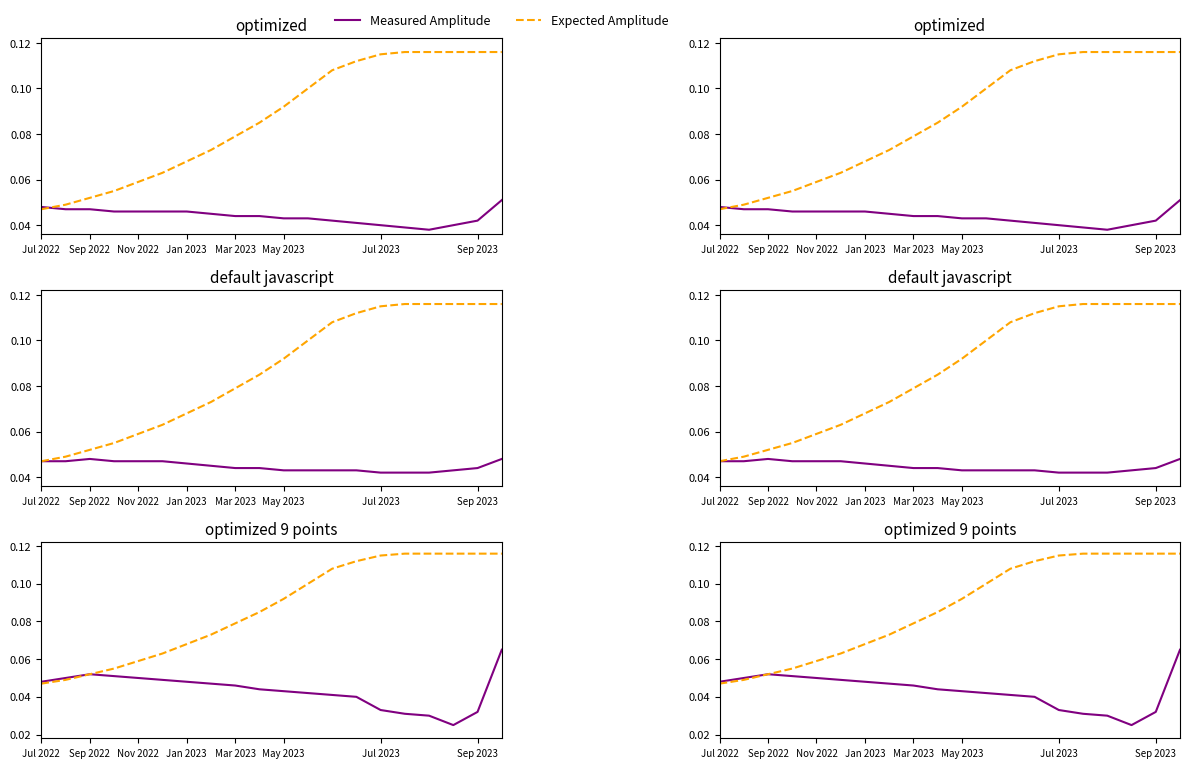

Which series has the largest range (max minus min)?

Expected Amplitude